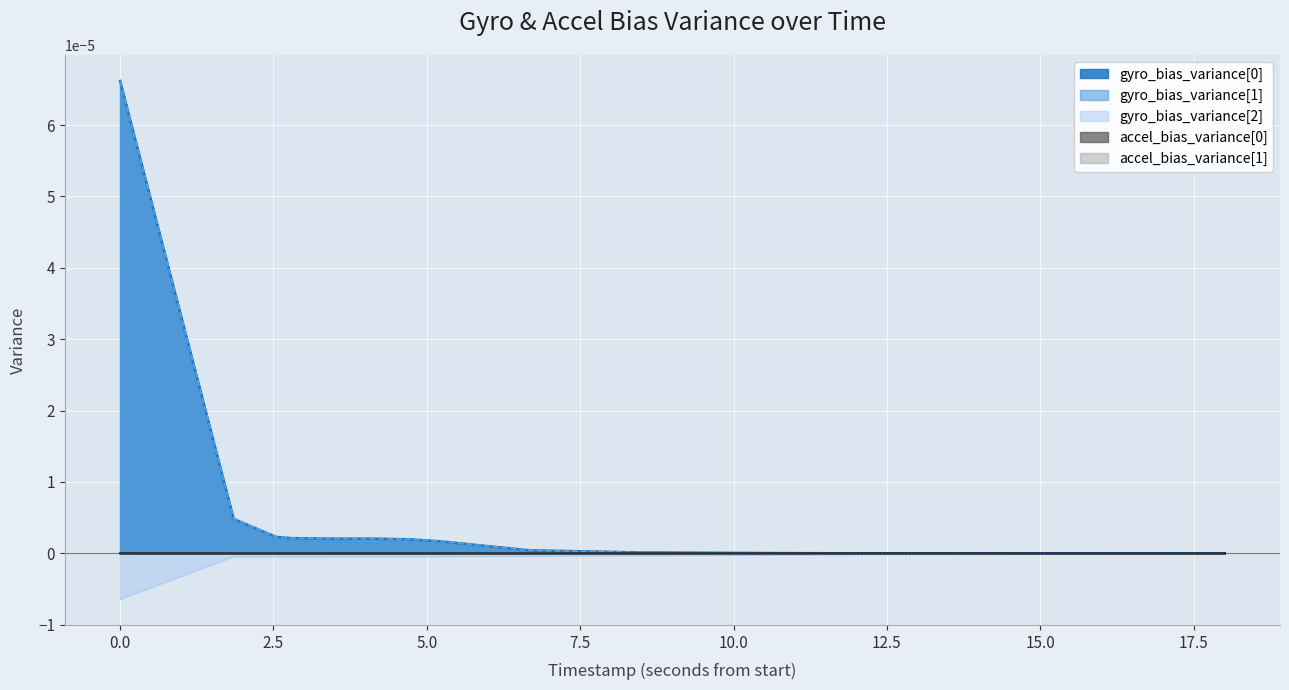

Does the chart display data point markers on the line(s)?

No